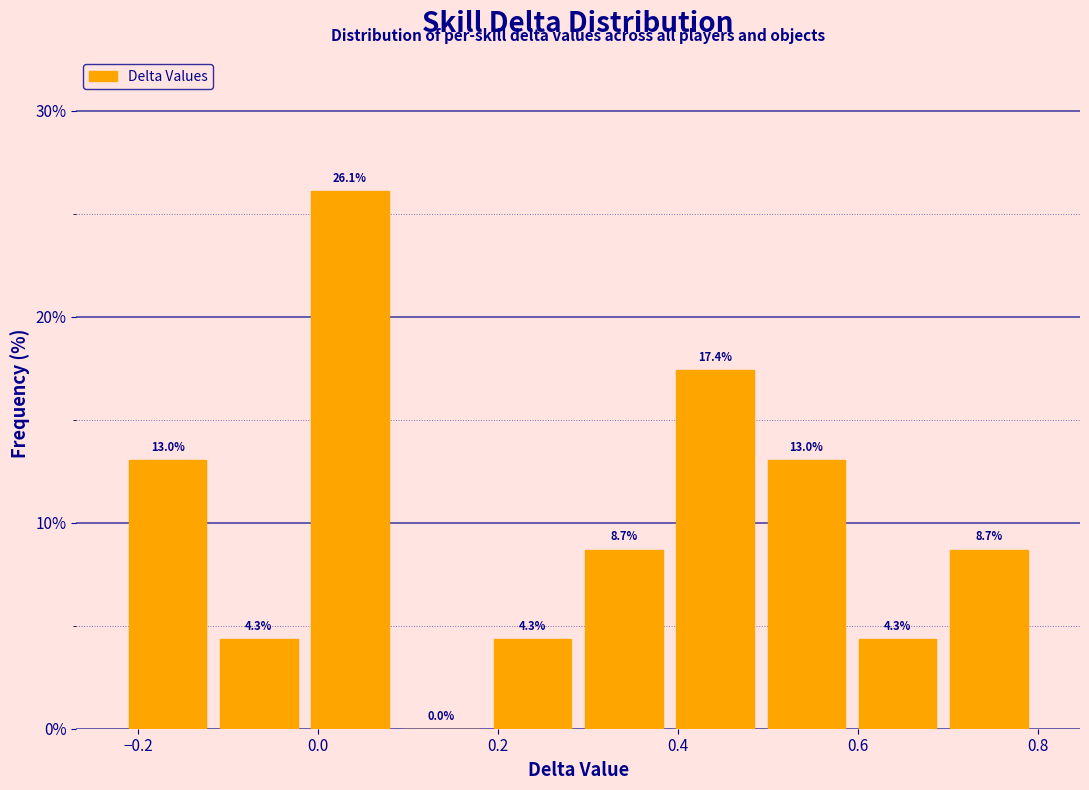

Reading left to right, transcribe this chart: for each bar, give the range it covers on the x-axis and its height. The bar edges are not printed on the chart, so give them approximately, as read against the axis.

-0.22 to -0.12: 13.0
-0.12 to -0.02: 4.3
-0.02 to 0.08: 26.1
0.08 to 0.18: 0.0
0.18 to 0.28: 4.3
0.28 to 0.40: 8.7
0.40 to 0.50: 17.4
0.50 to 0.60: 13.0
0.60 to 0.70: 4.3
0.70 to 0.80: 8.7